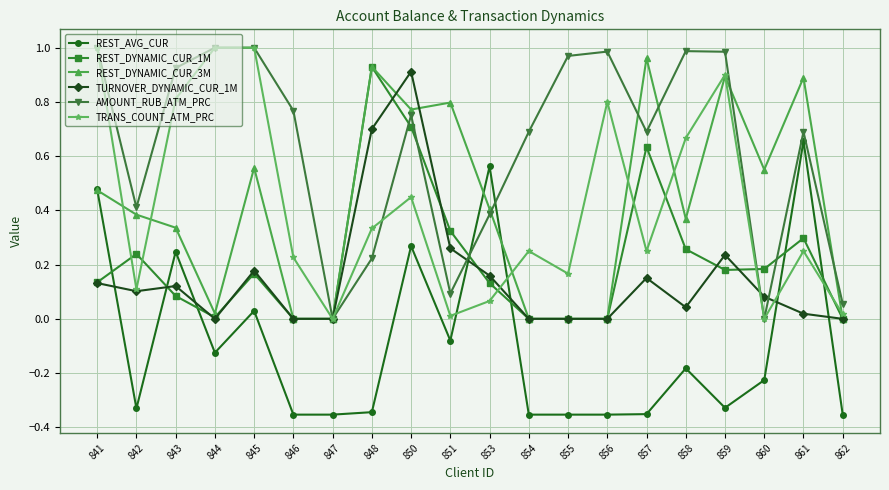

How many values in the REST_AVG_CUR series are below 0?

14